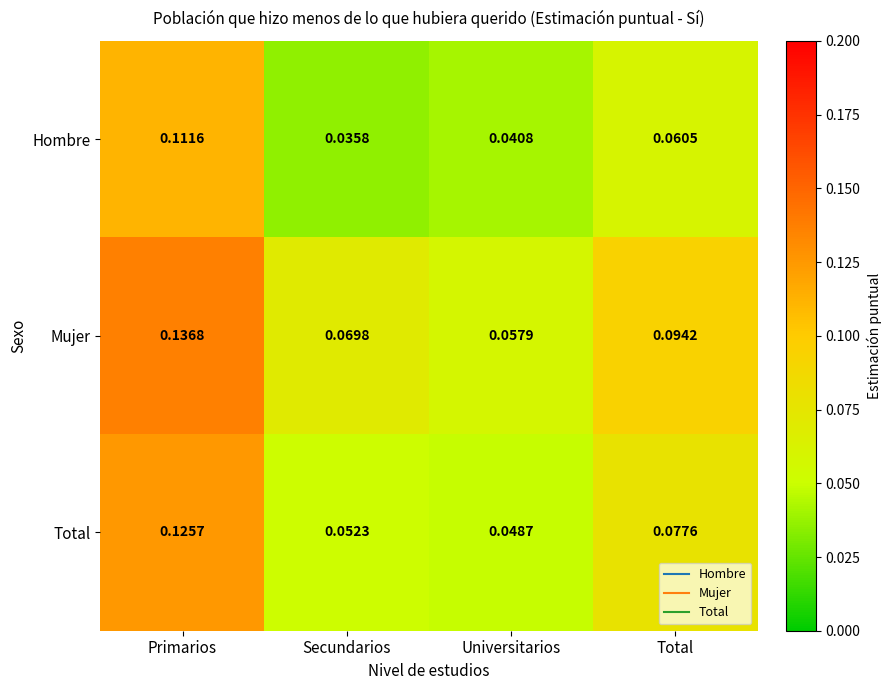

List the series in order of their peak value, highest first.

Mujer, Total, Hombre